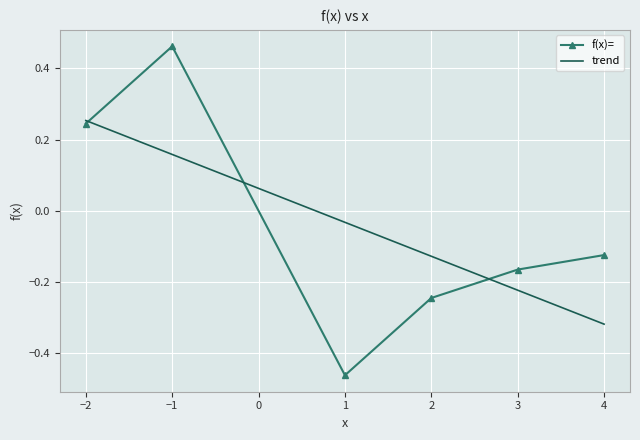

Which label corresponds to the largest value in the chart?

-1